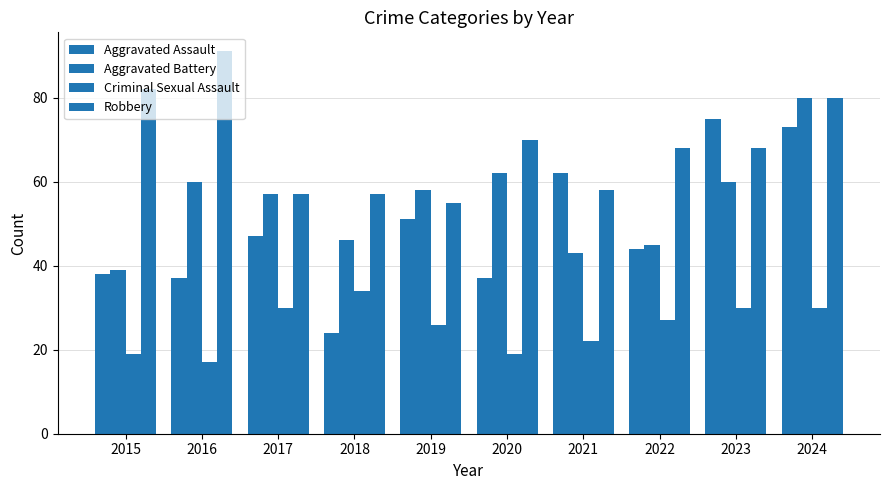

Reading left to right, extract all data points from this chart.

Aggravated Assault: 38	37	47	24	51	37	62	44	75	73
Aggravated Battery: 39	60	57	46	58	62	43	45	60	80
Criminal Sexual Assault: 19	17	30	34	26	19	22	27	30	30
Robbery: 82	91	57	57	55	70	58	68	68	80